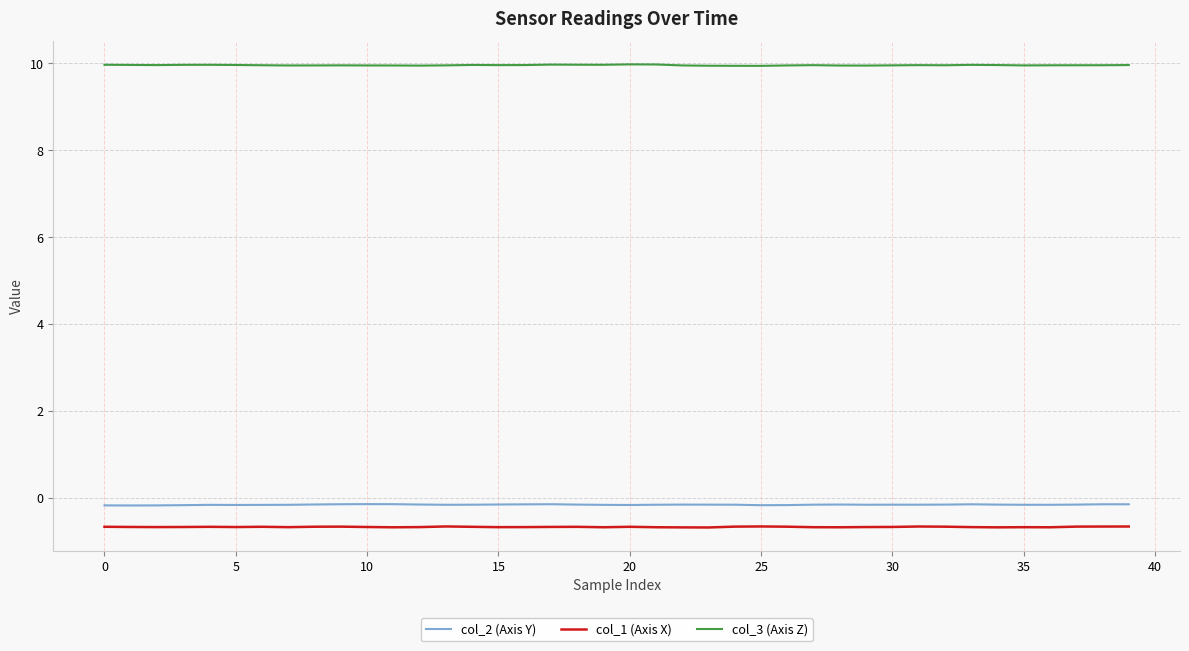

True or false: col_3 (Axis Z) has more than 1 points higher than both neighbors.

True